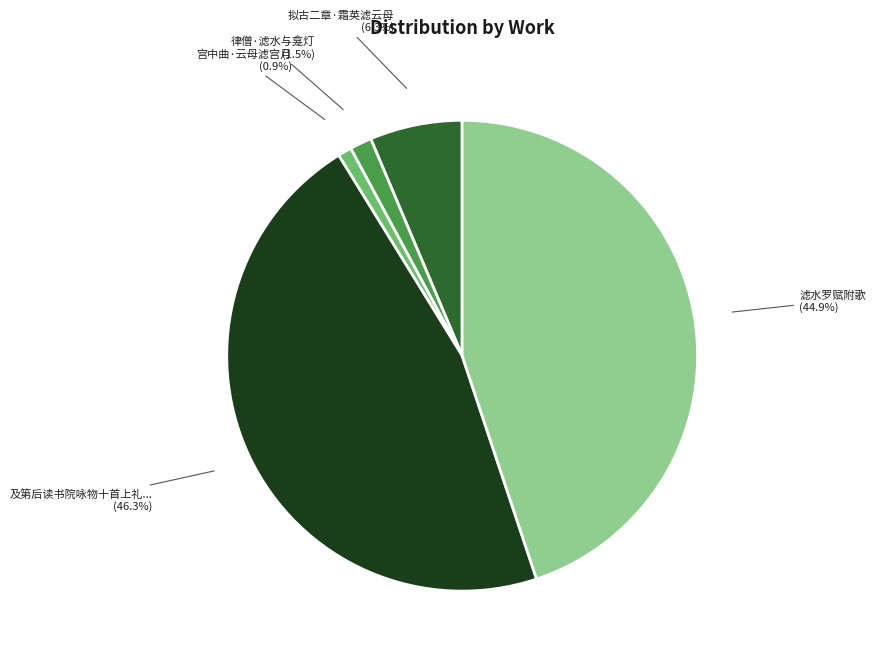

Is there a majority slice in this chart?

No